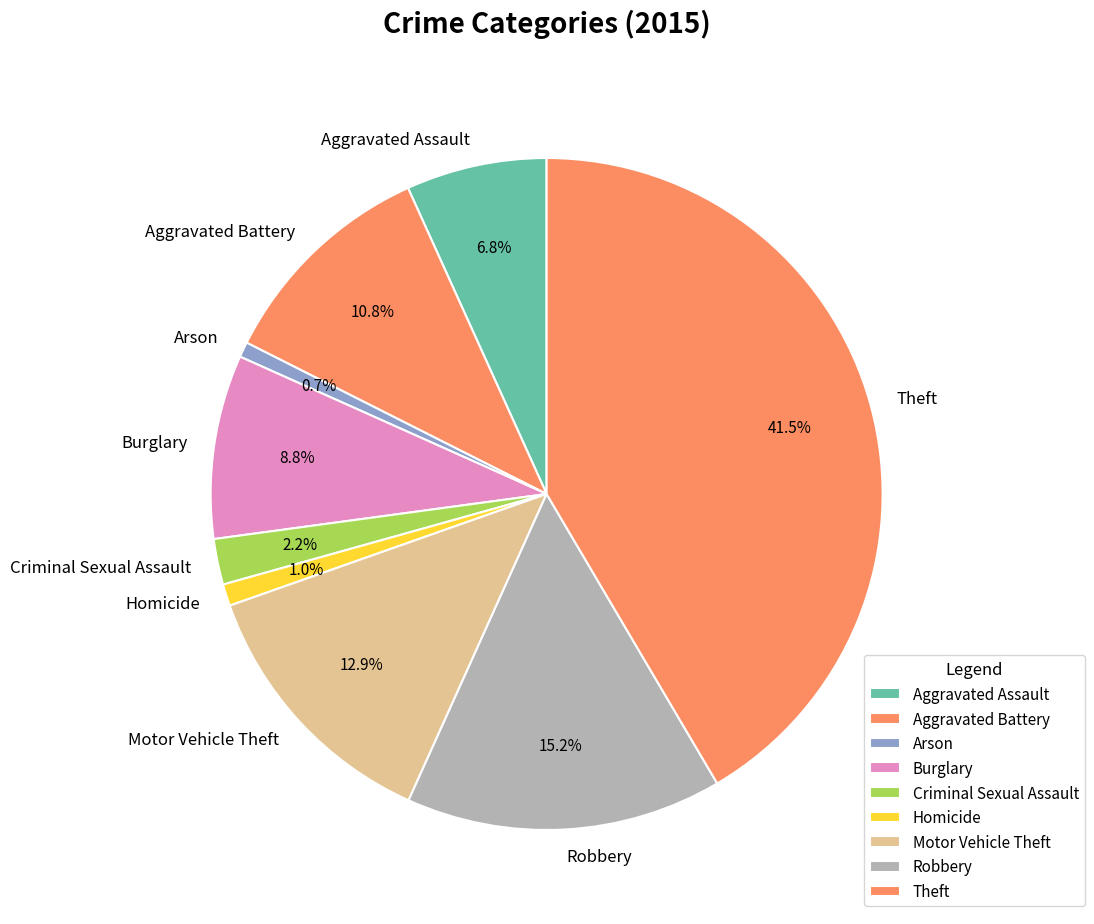

Which has a higher value, Homicide or Theft?

Theft